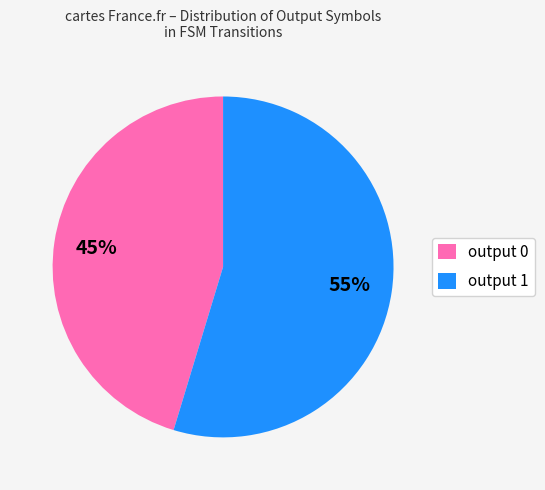

Is it true that output 0 is 12% of the pie?

False